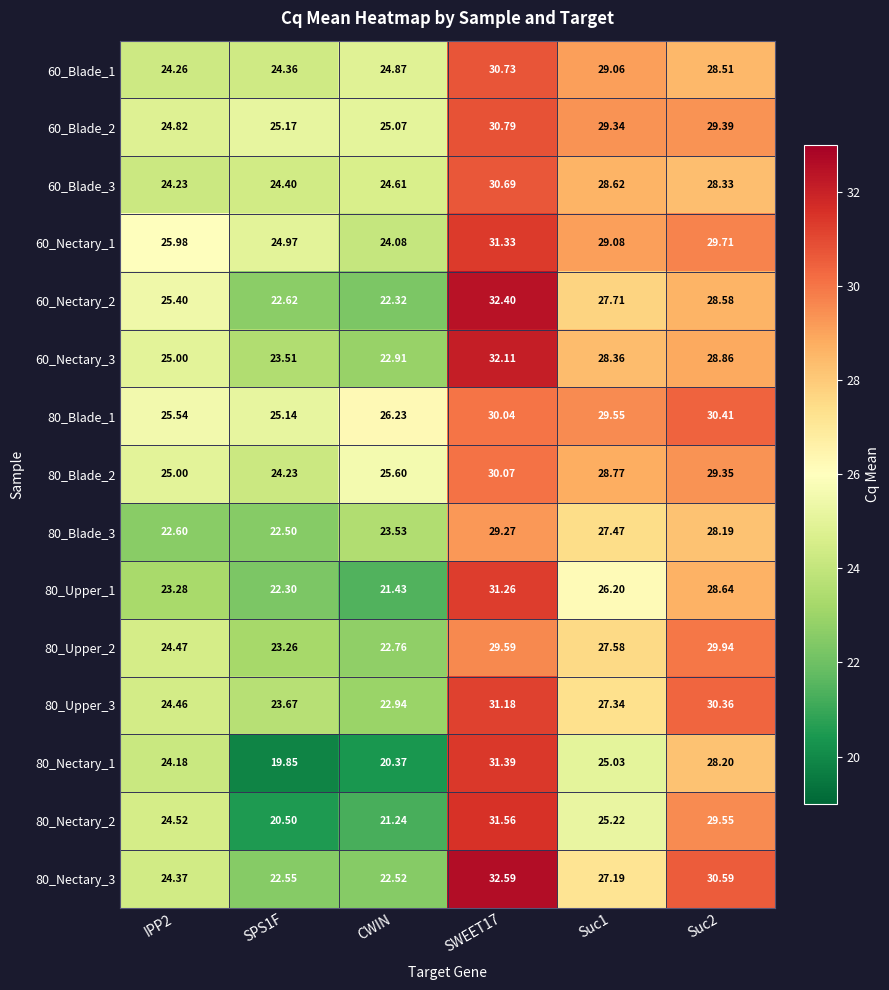

How many series are shown in this chart?

15